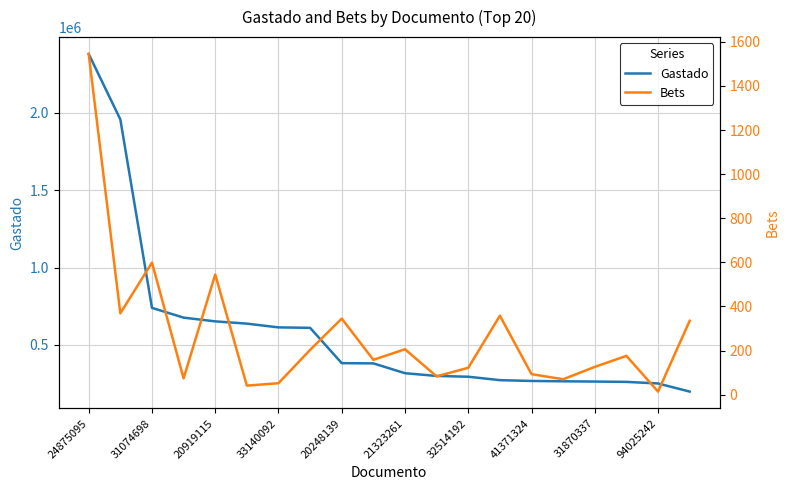

The Gastado series shows 1003755 at 33140092. True or false?

False